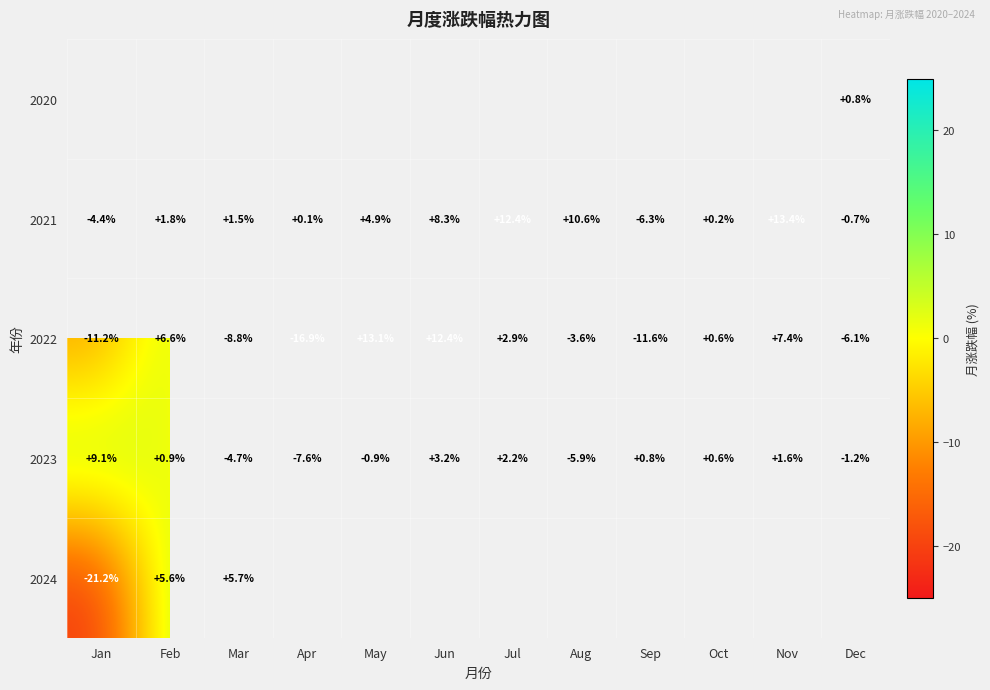

The value of 2022 at Oct is 0.9. True or false?

False